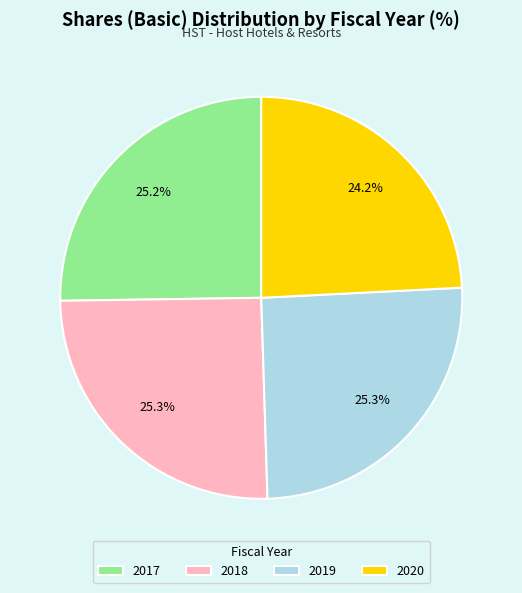

How many segments does this pie chart have?

4